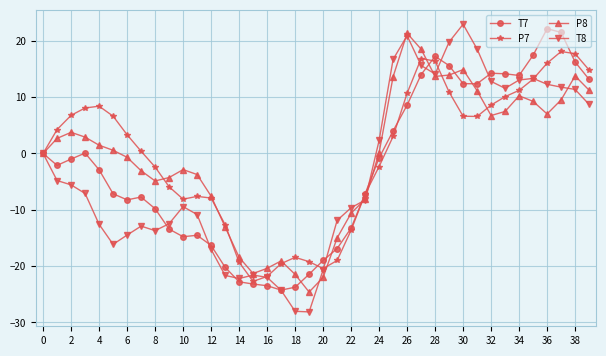

Does the chart have visible grid lines?

Yes